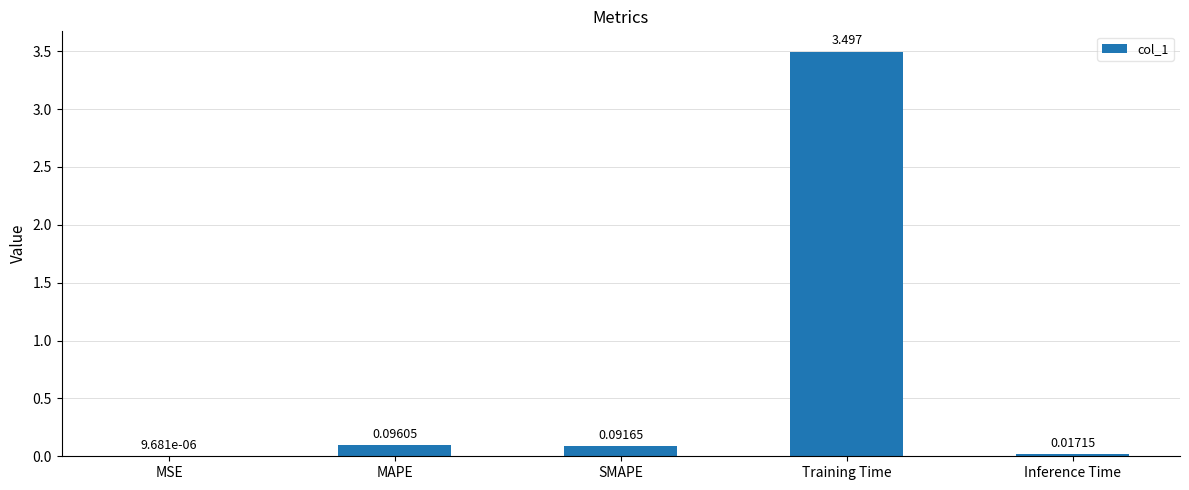

Between Training Time and Inference Time, which is larger?

Training Time